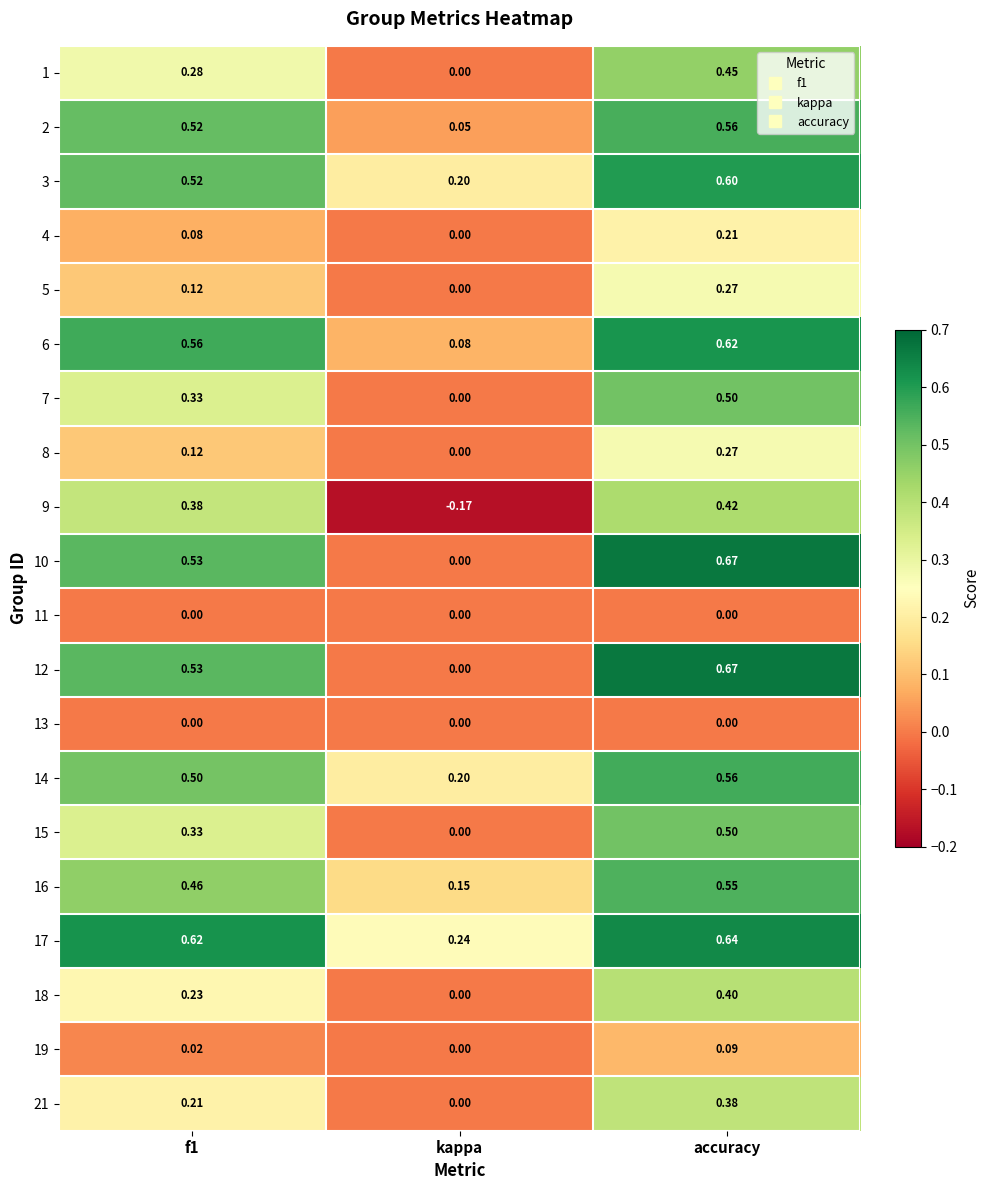

Which category has the lowest value across all series?

kappa